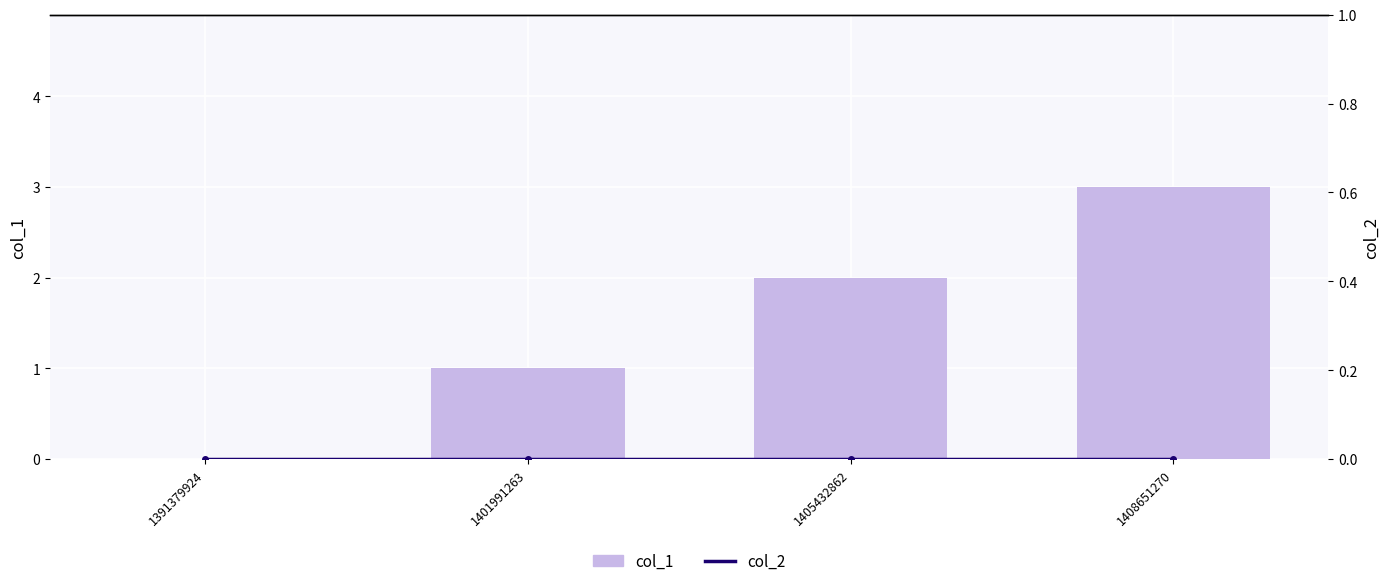

What is the maximum value for col_1?

3